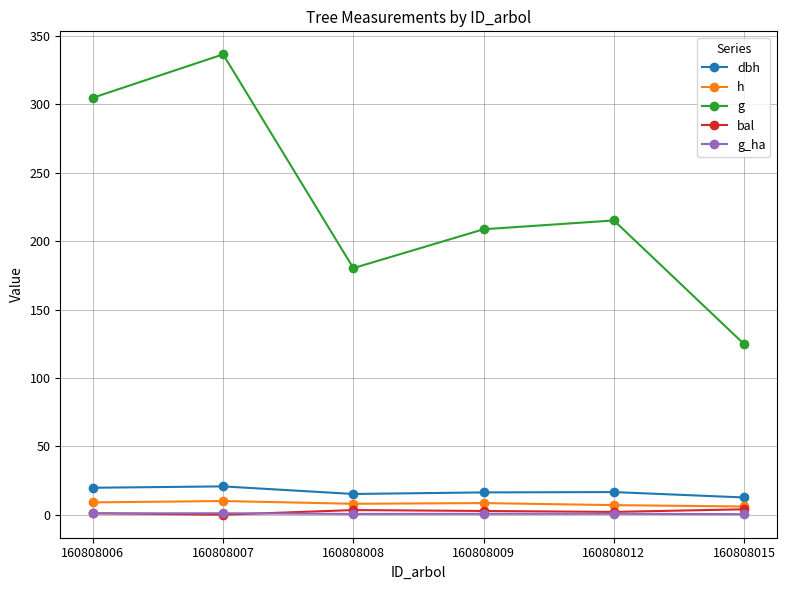

The h series shows 8.0 at 160808008. True or false?

True